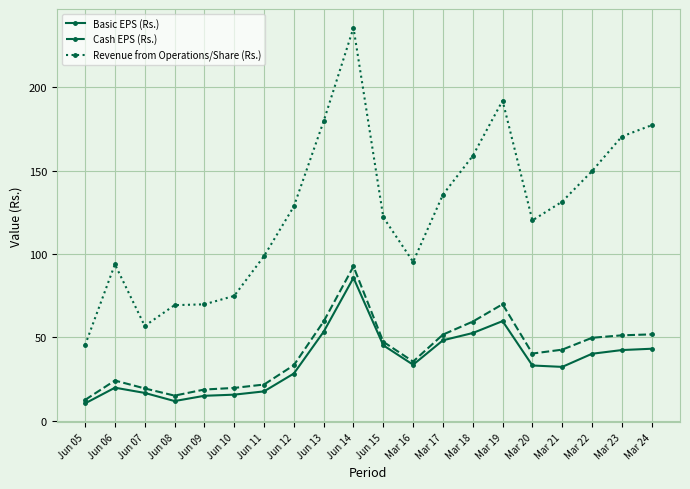

True or false: Basic EPS (Rs.) and Revenue from Operations/Share (Rs.) cross at least once.

False